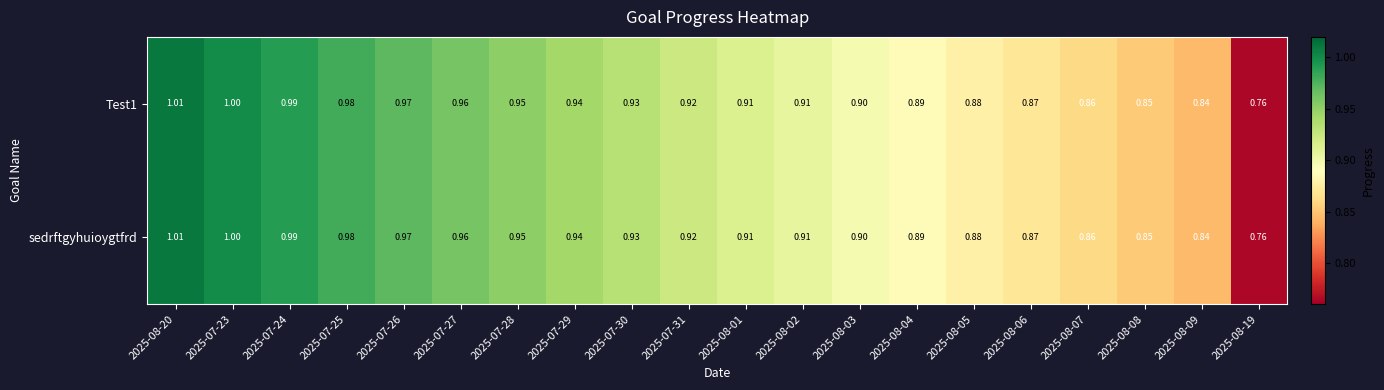

Is the value of sedrftgyhuioygtfrd at 2025-08-20 greater than the value of Test1 at 2025-07-31?

Yes